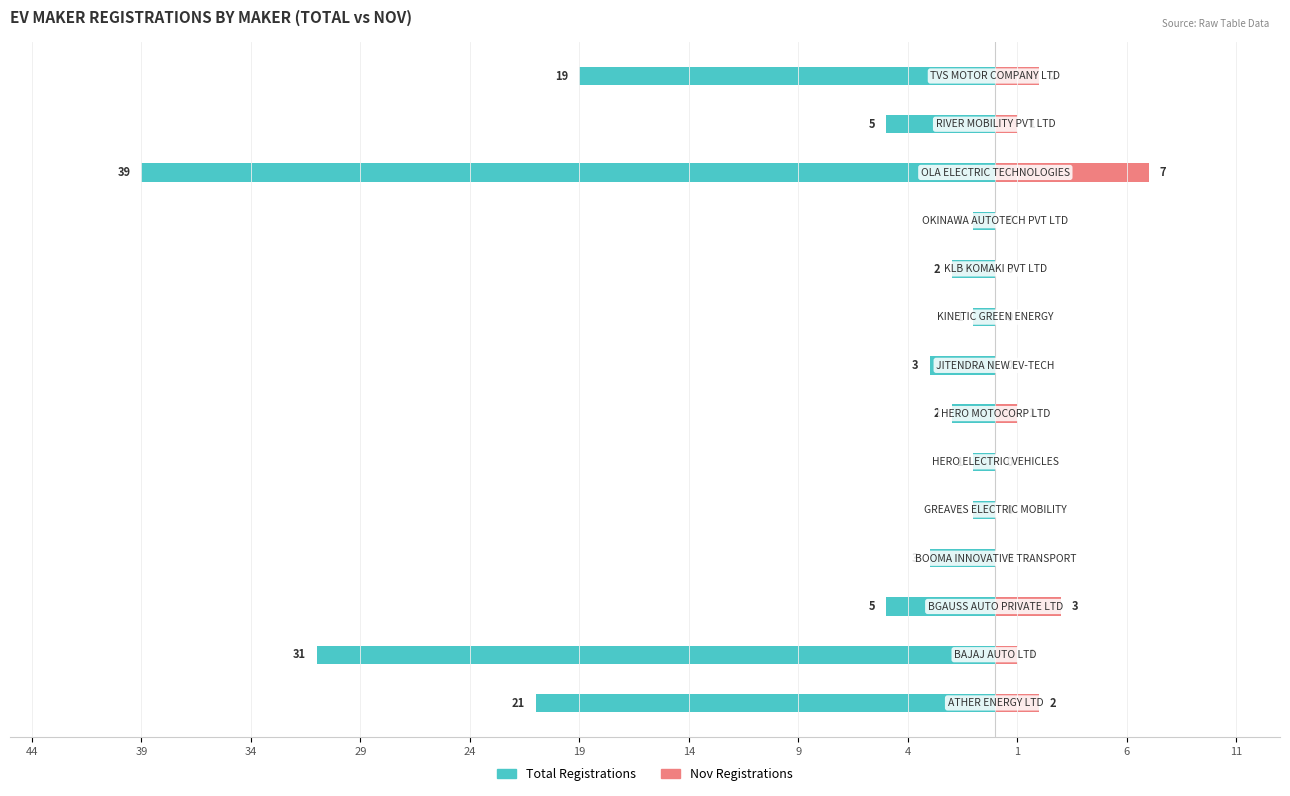

Between 13 and 29, which is larger?

29